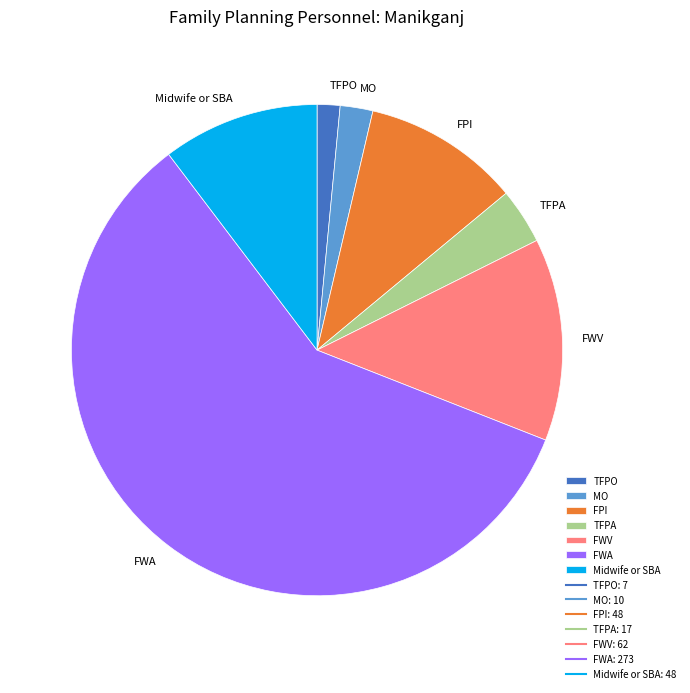

Combined, do MO and TFPA account for over 50%?

No